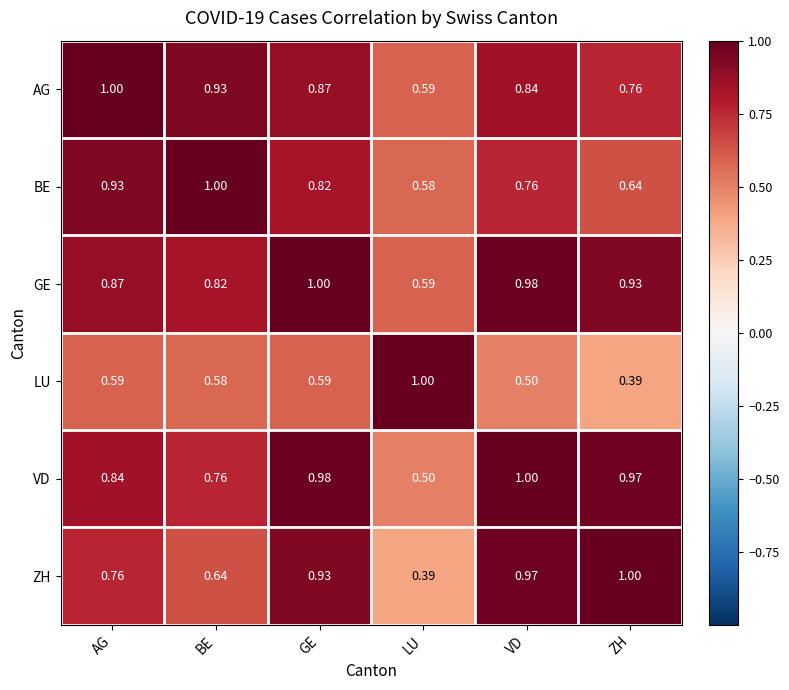

Which category has the highest value in the GE series?

GE